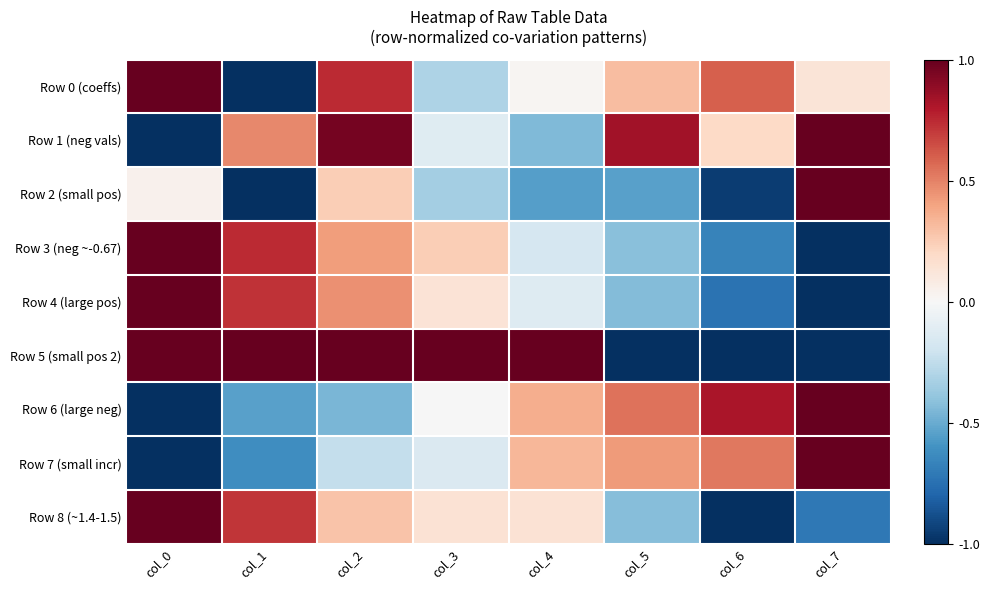

At how many categories does at least one series exceed 0?

8